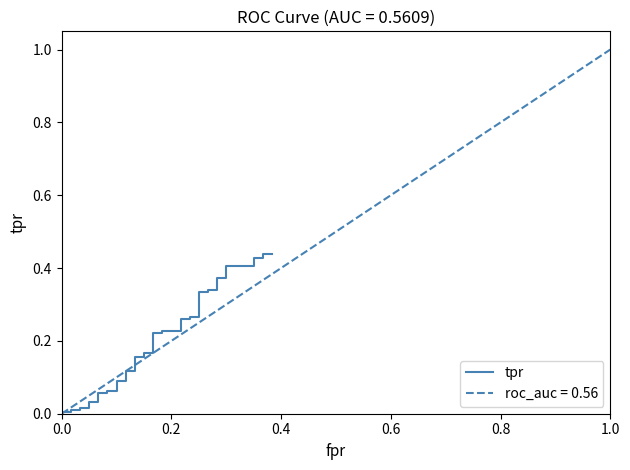

What is the difference between the maximum and minimum values?

0.4